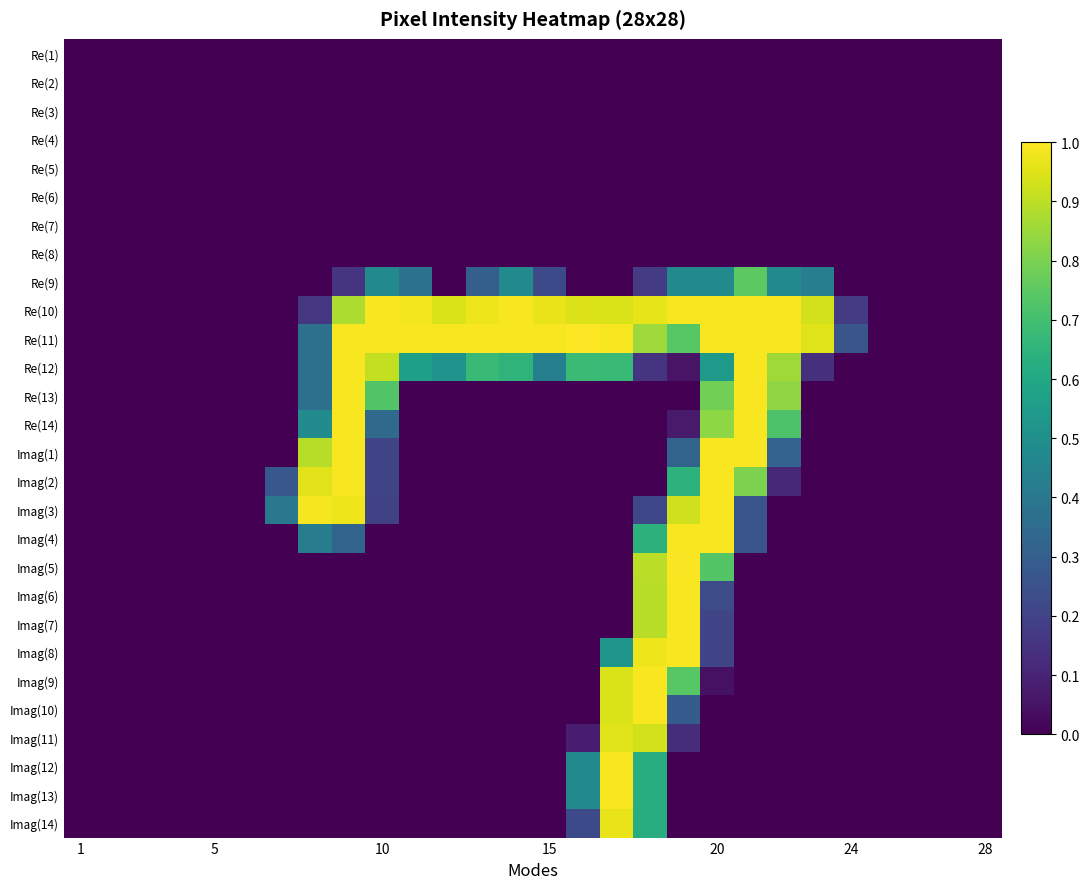

At which category does the chart reach its minimum across all series?

1